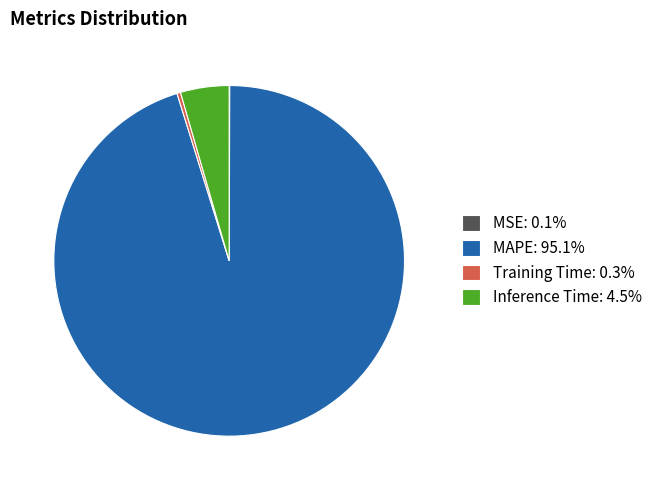

Combined, do Inference Time: 4.5% and Training Time: 0.3% account for over 50%?

No